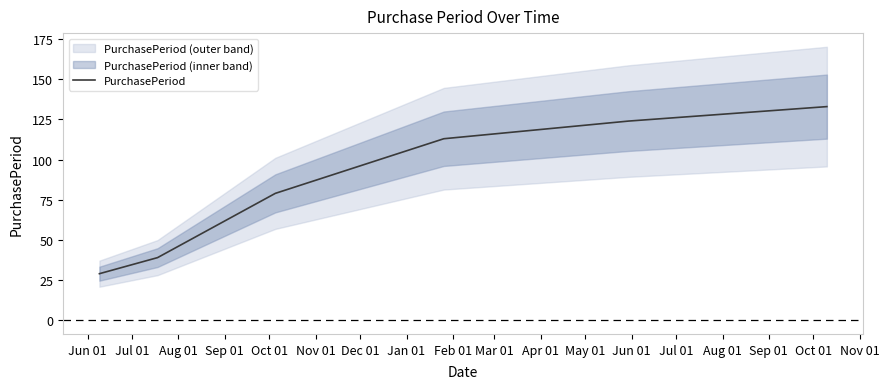

How many series are shown in this chart?

1